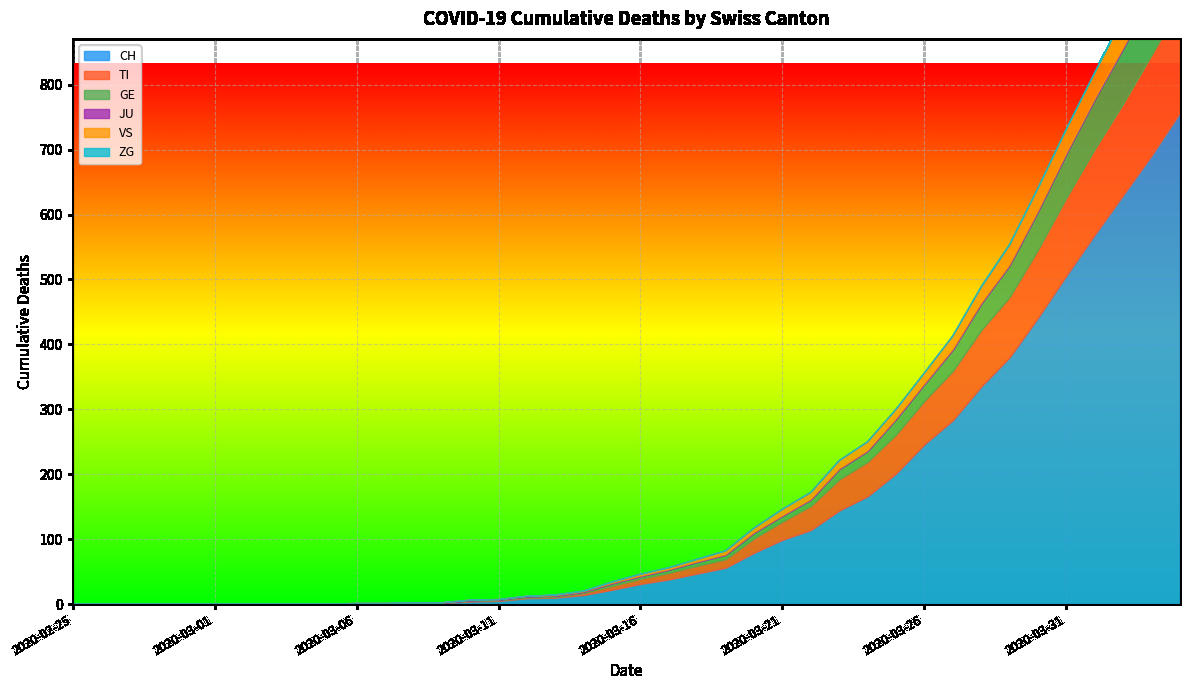

How many distinct data groups are displayed?

6